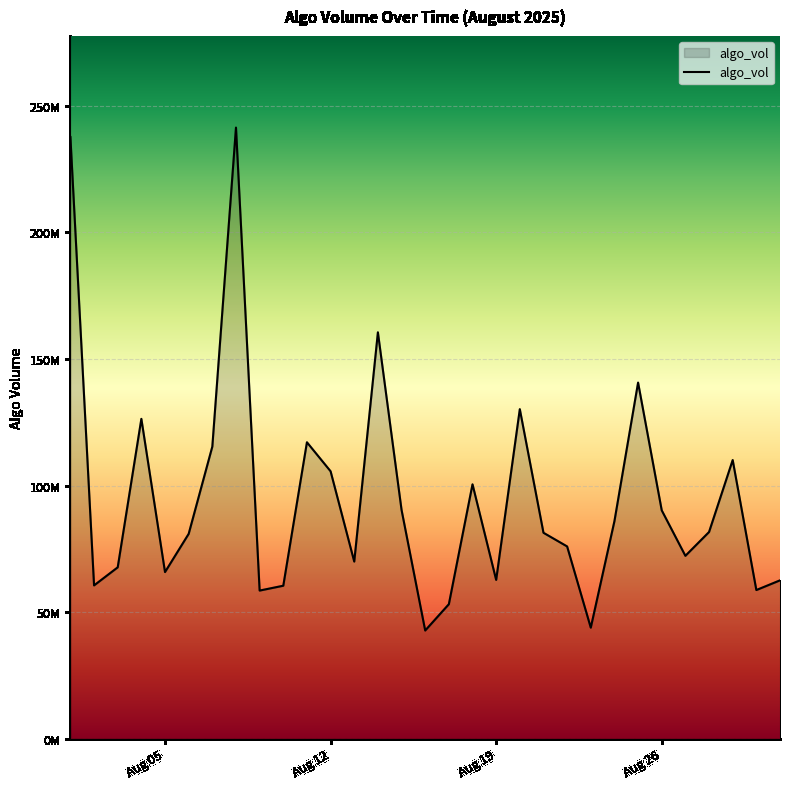

What is the difference between the maximum and minimum values?

198745633.7